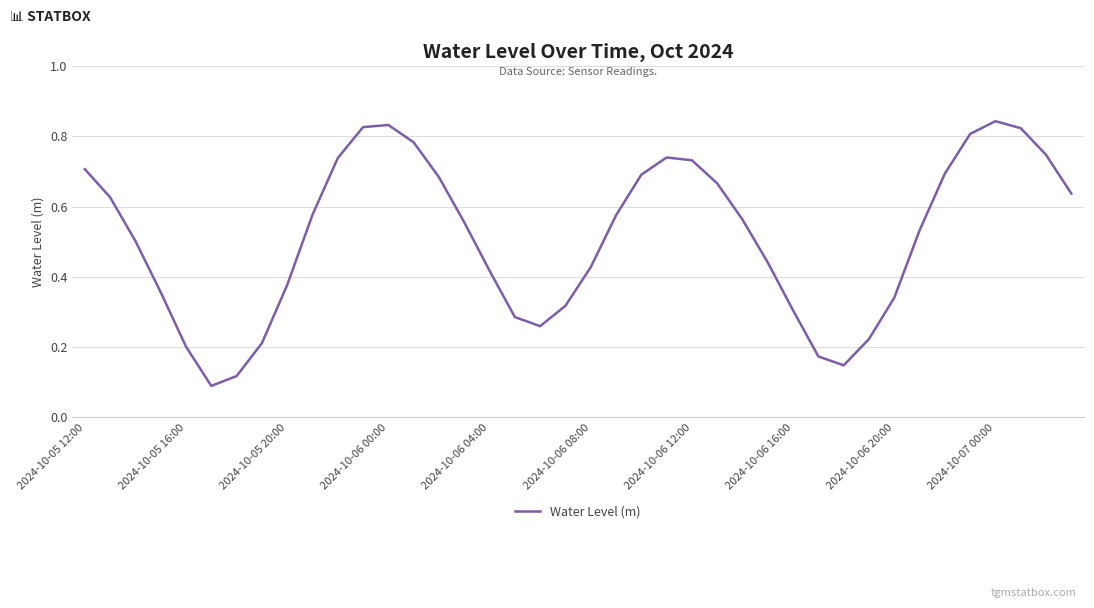

How many interior local valleys (lower than both neighbors) does the data have?

3